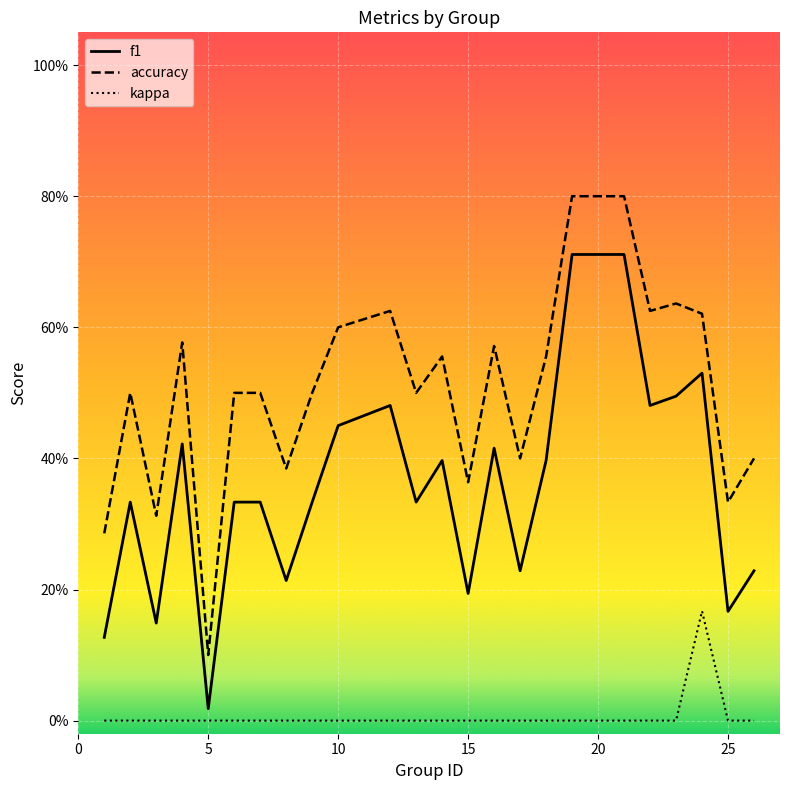

What is the maximum value shown in the chart?

0.8